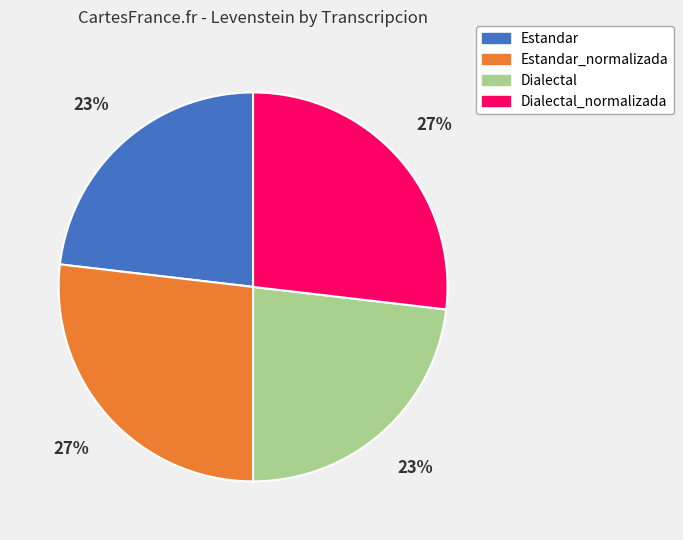

Which has a higher value, Estandar_normalizada or Estandar?

Estandar_normalizada